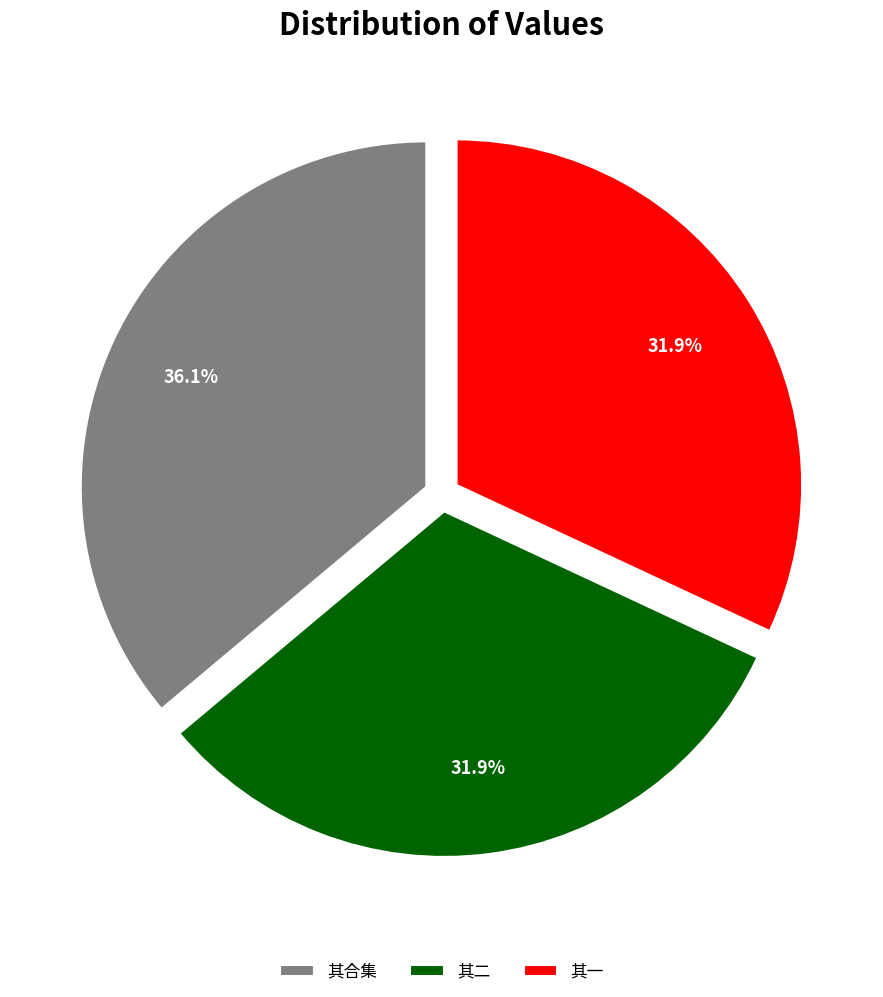

What is the largest slice in the pie chart?

其合集